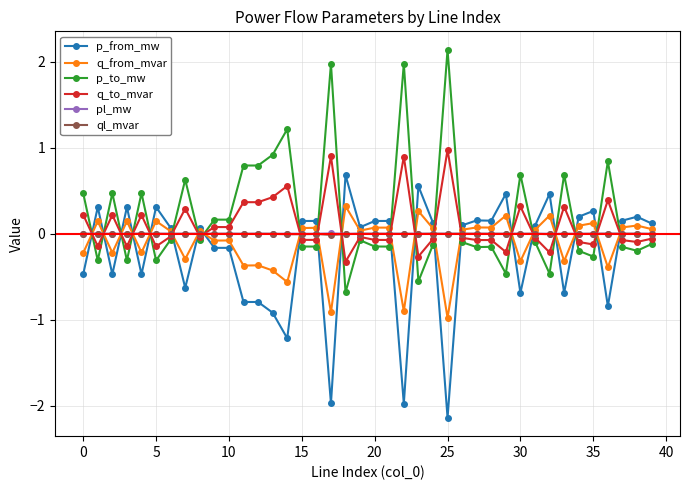

True or false: p_from_mw and q_to_mvar intersect in this chart.

True